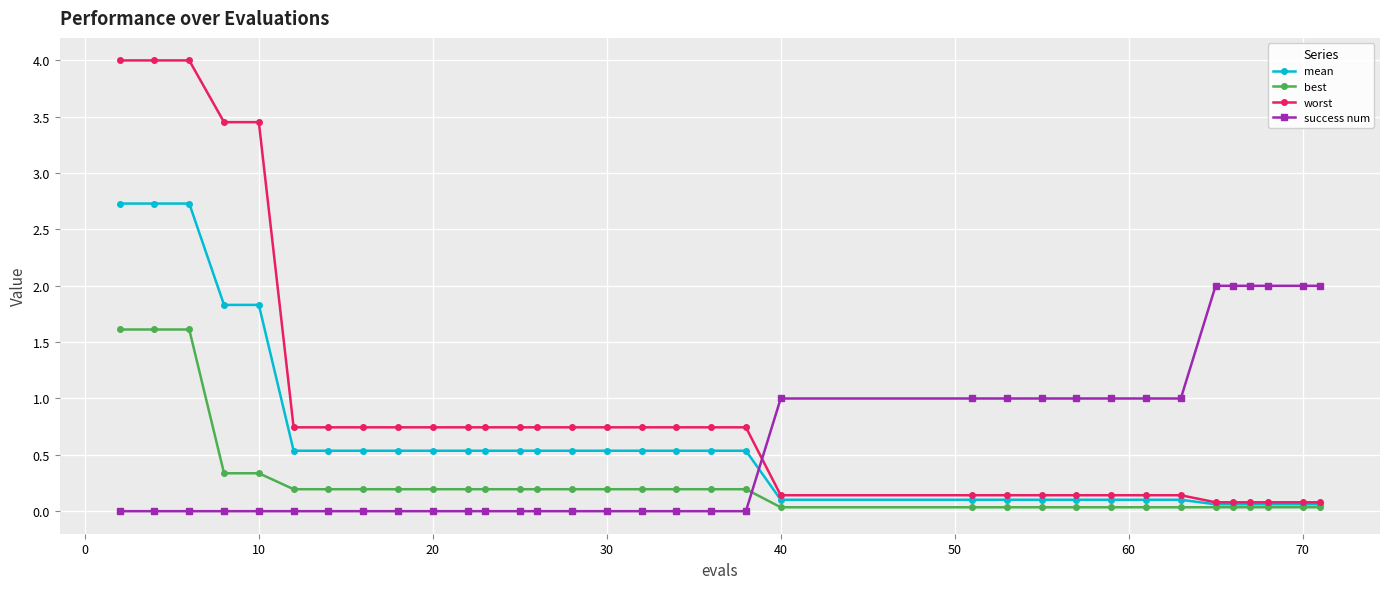

Which series has the widest spread of values?

worst